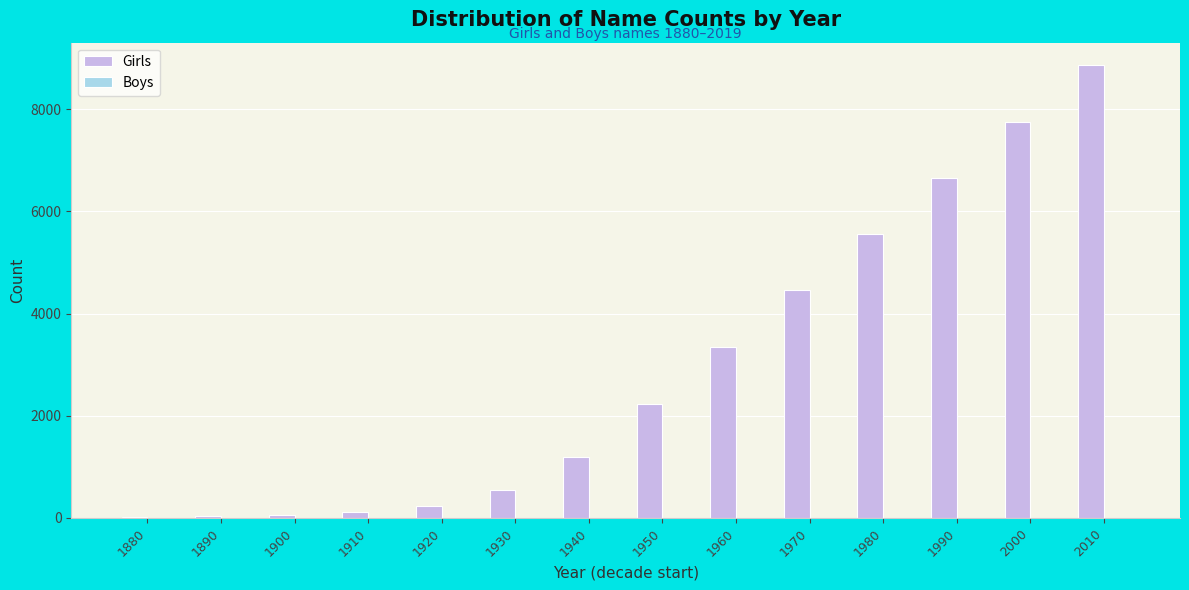

Which has a higher value, 1980 or 1920?

1980